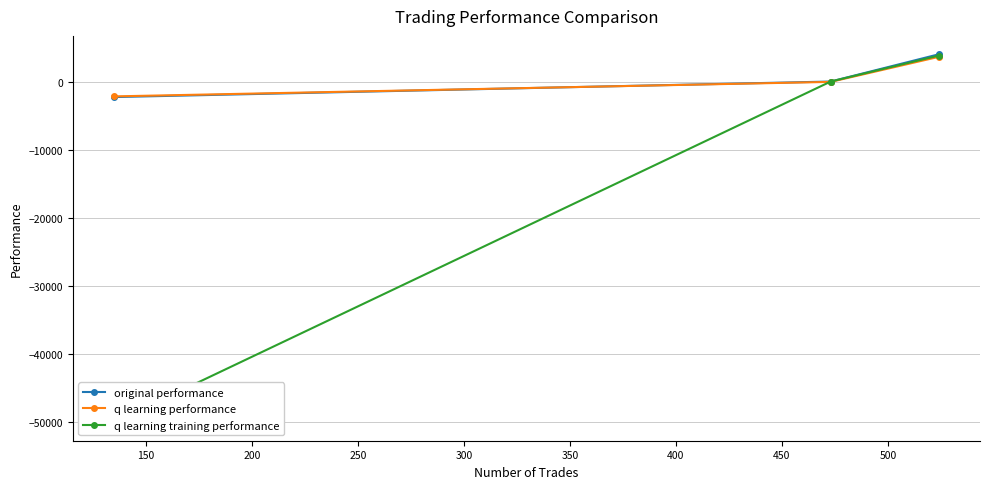

What is the minimum value for original performance?

-2228.3